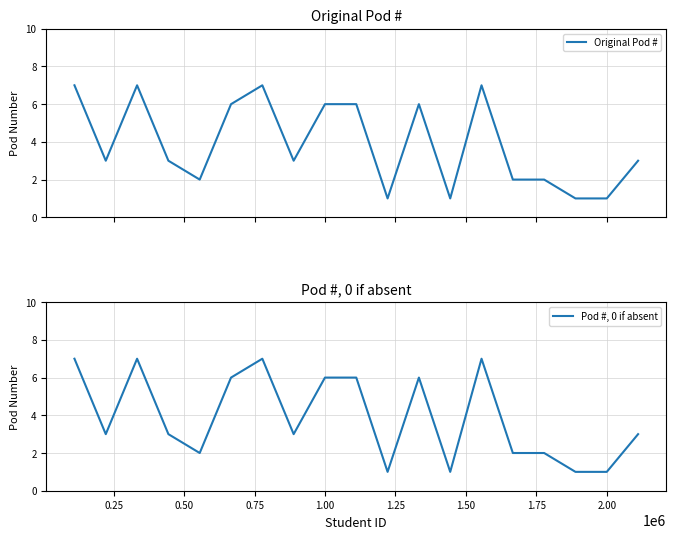

What is the maximum value for Original Pod #?

7